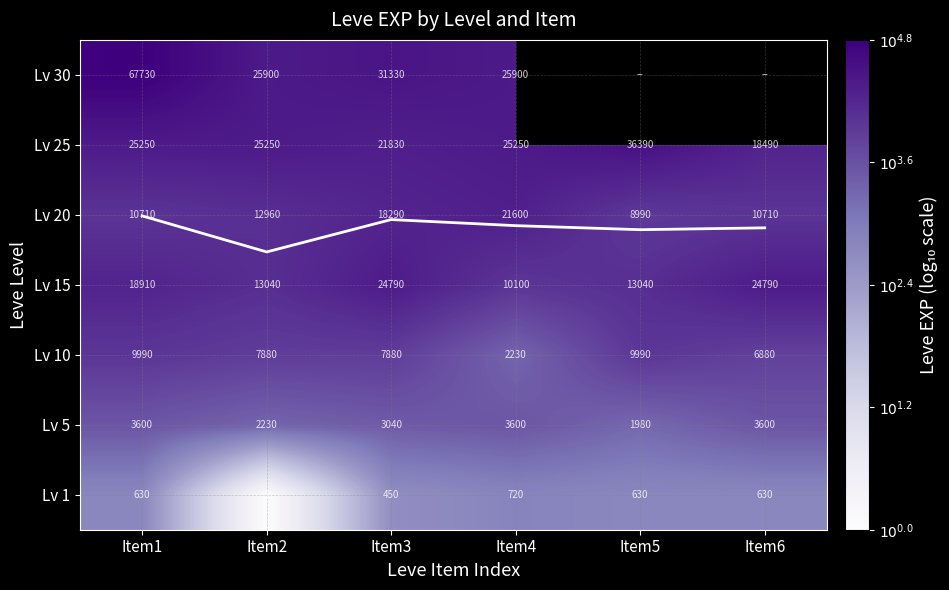

True or false: Lv 5 has a value of 5.9 at Item3.

False